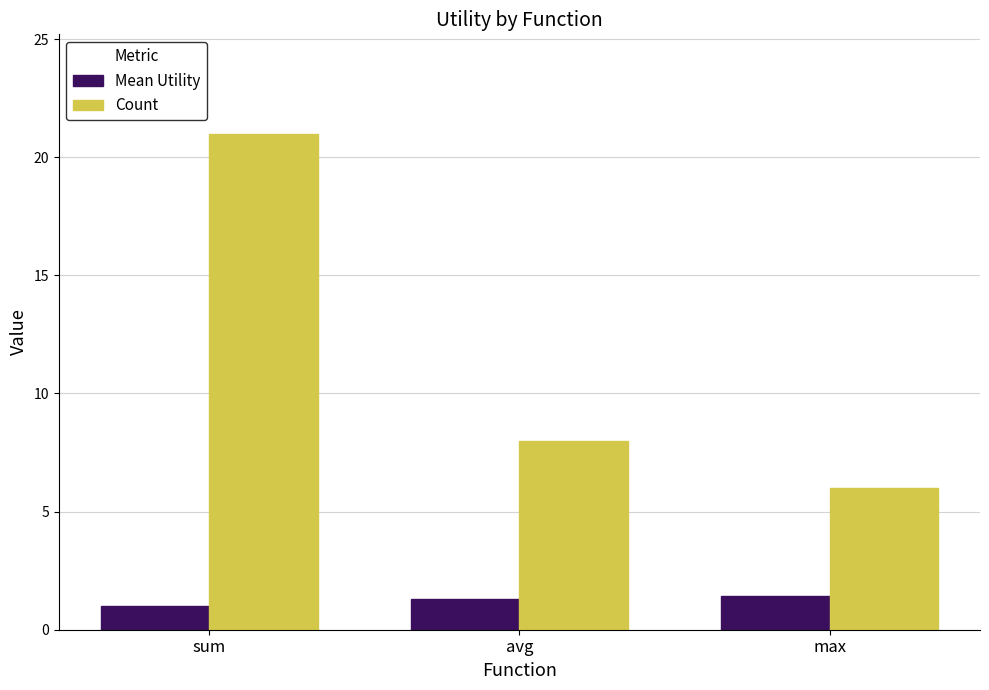

Is it true that Mean Utility equals 1.0 at sum?

True